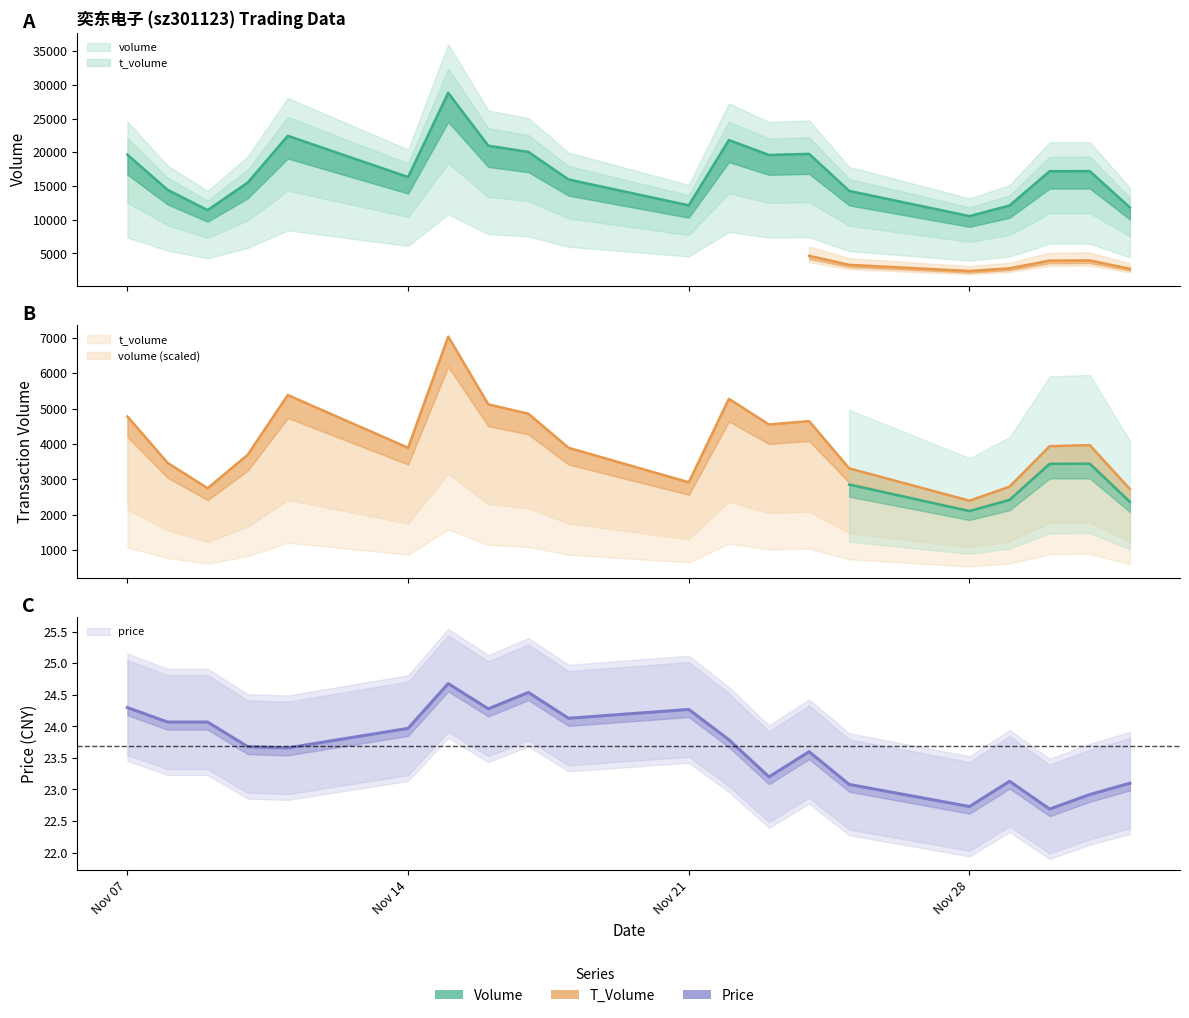

What is the label of the 20th point from the right?

Nov 07